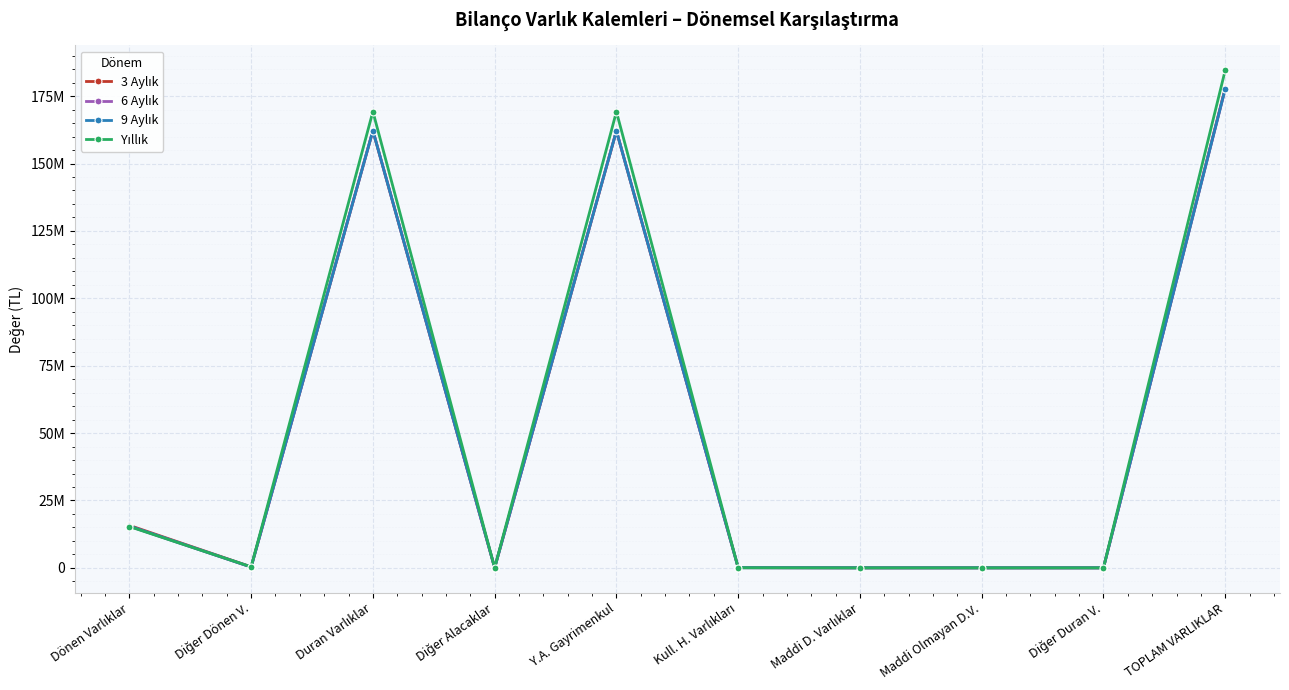

Which category has the highest value across all series?

TOPLAM VARLIKLAR